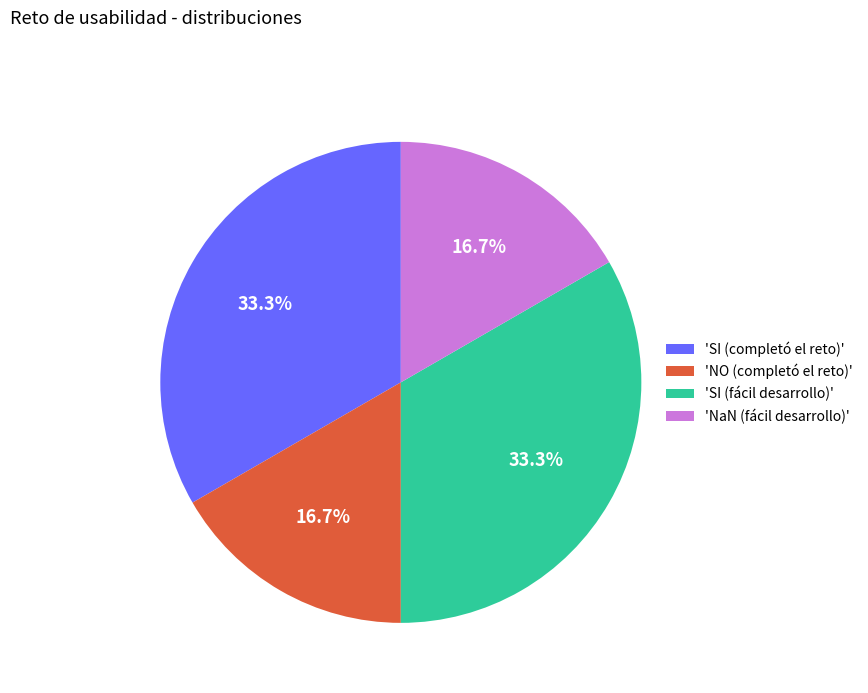

Is there a majority slice in this chart?

No